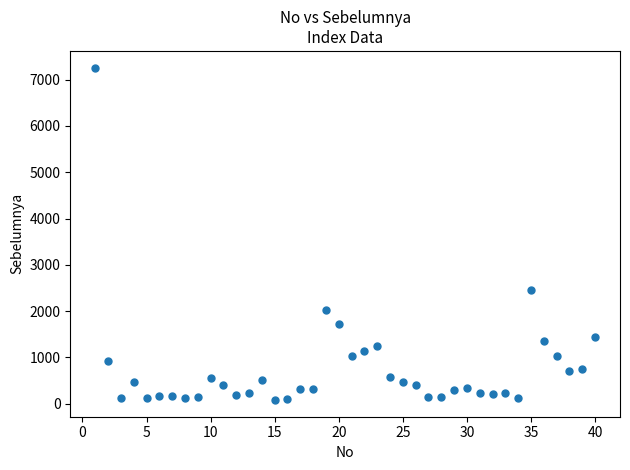

What is the range of Y values (max minus min)?

7187.6